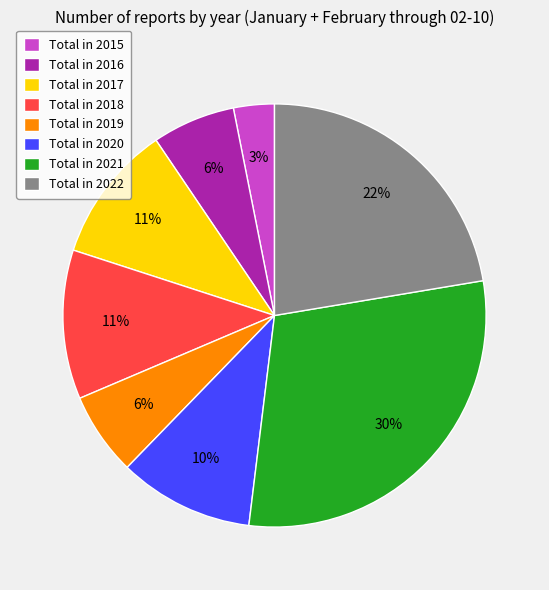

Does Total in 2020 represent more than half of the total?

No